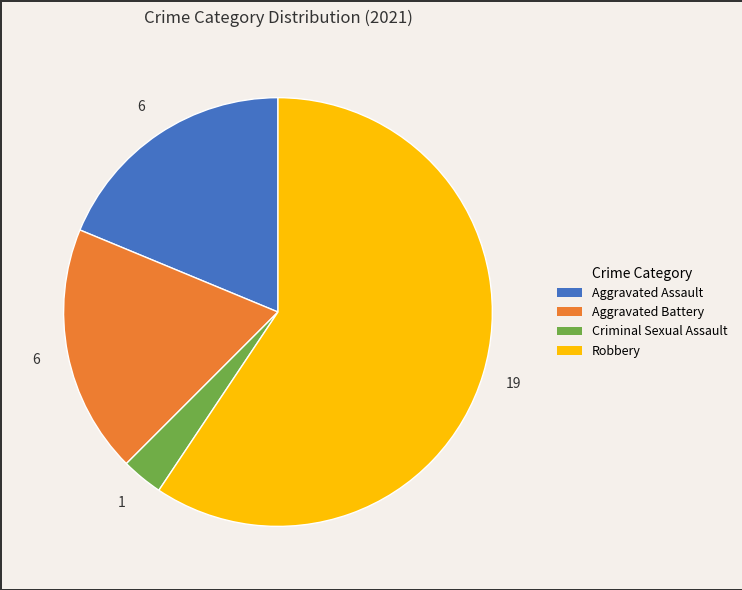

Which category has the smallest portion of the pie?

Criminal Sexual Assault